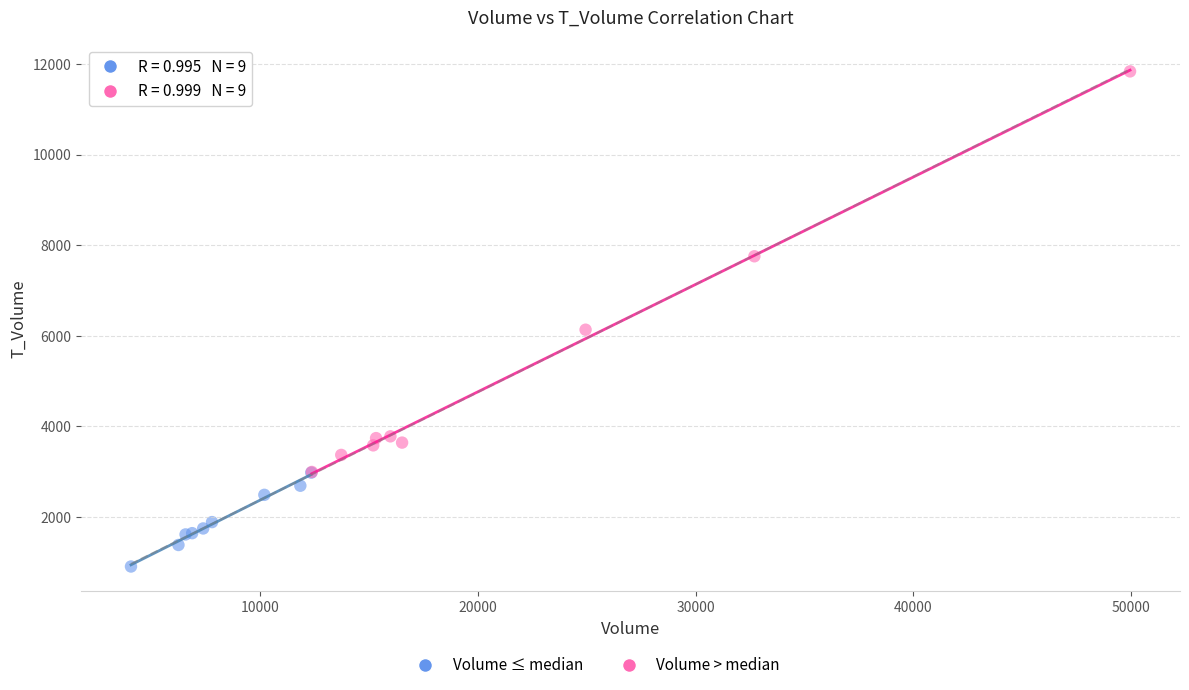

Which series has the widest spread of Y values?

Volume > median